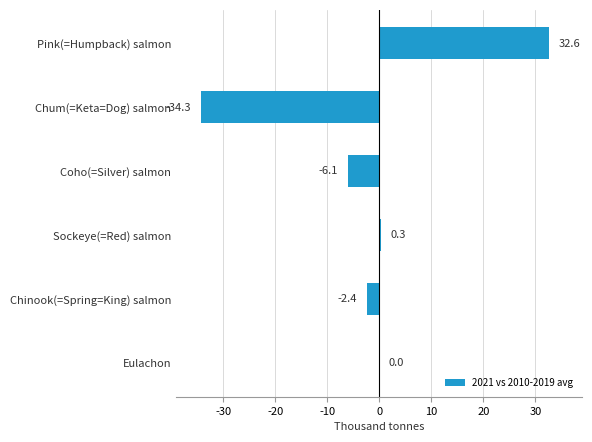

Where is the data nearest to the value 0?

Eulachon